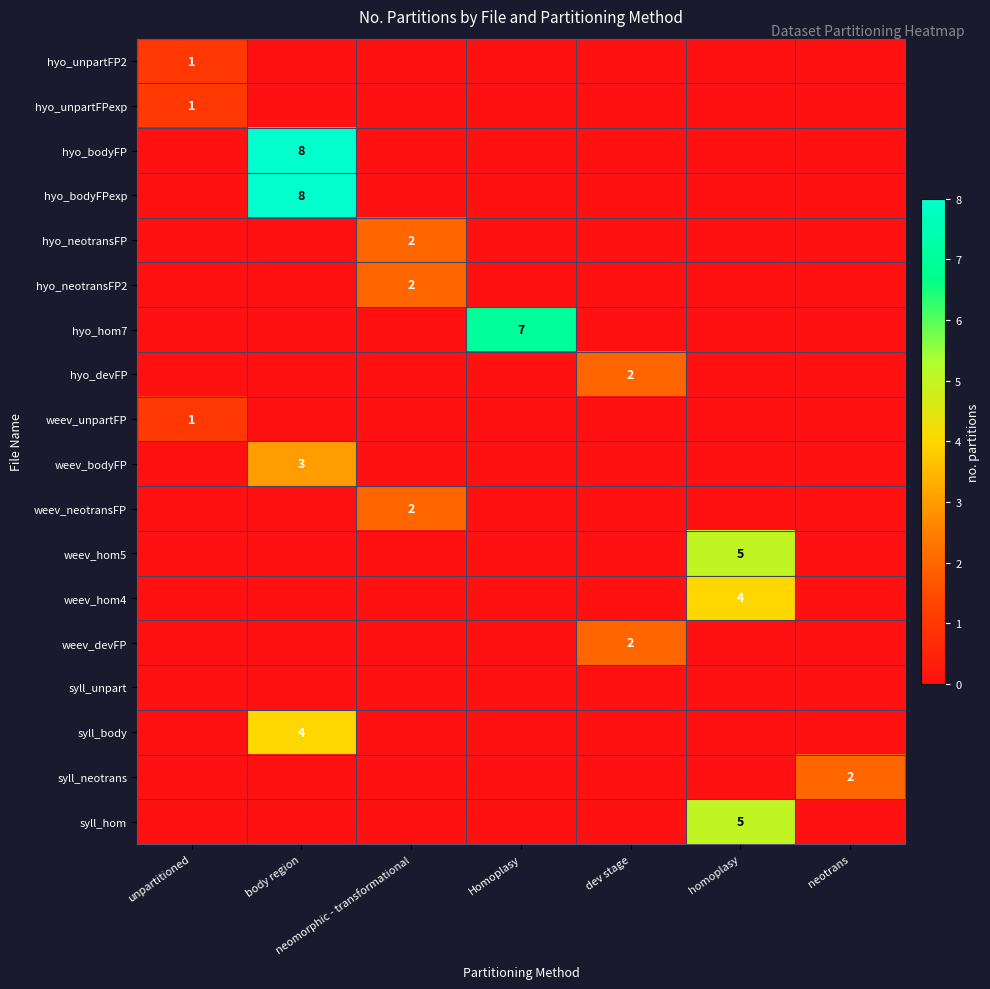

The value of hyo_bodyFP at body region is 11. True or false?

False